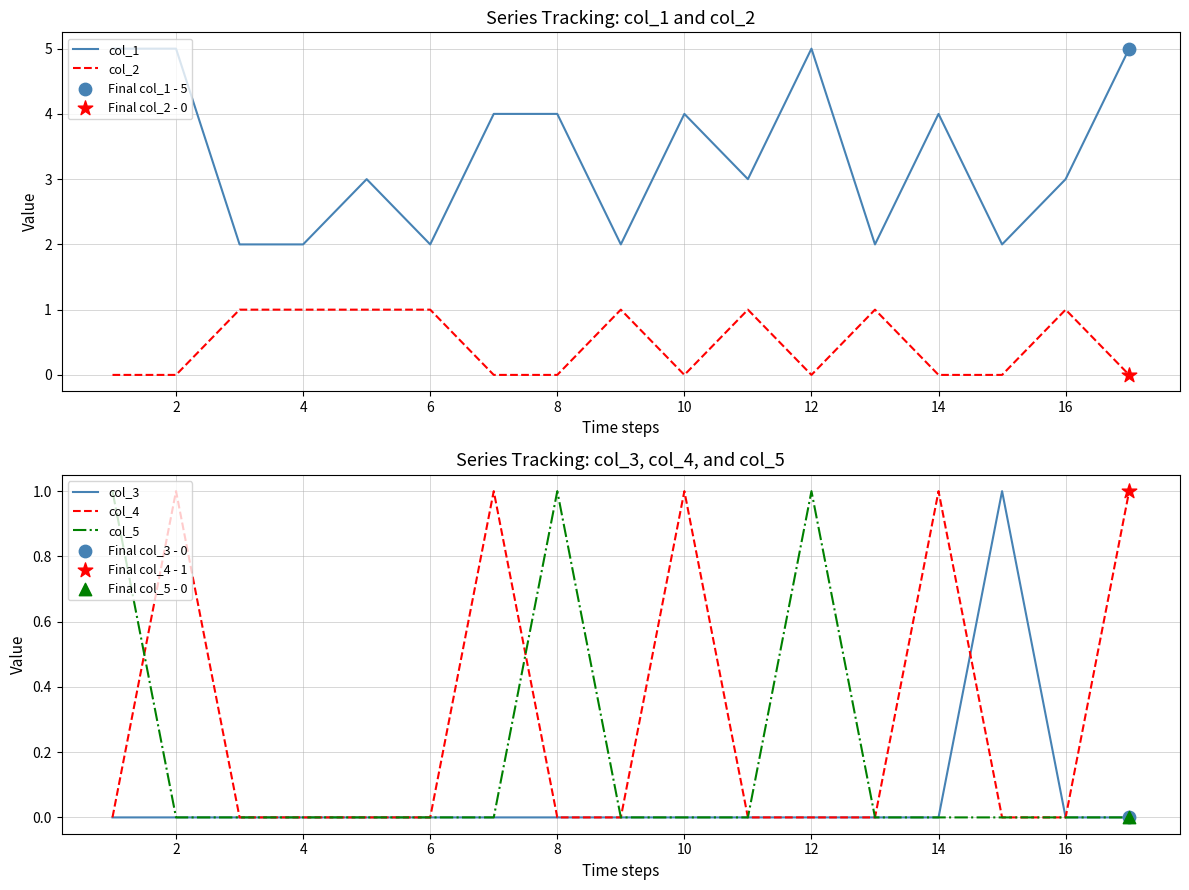

Which series reaches the minimum Y coordinate?

col_2